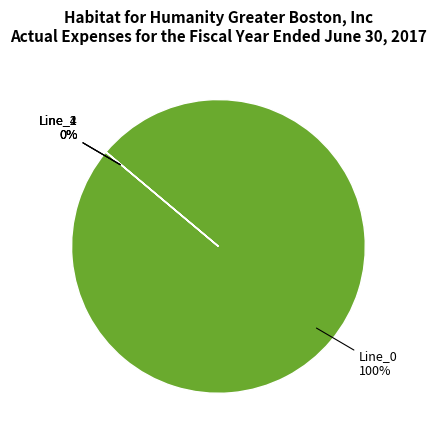

To the nearest percent, what portion does Line_0 represent?

100%